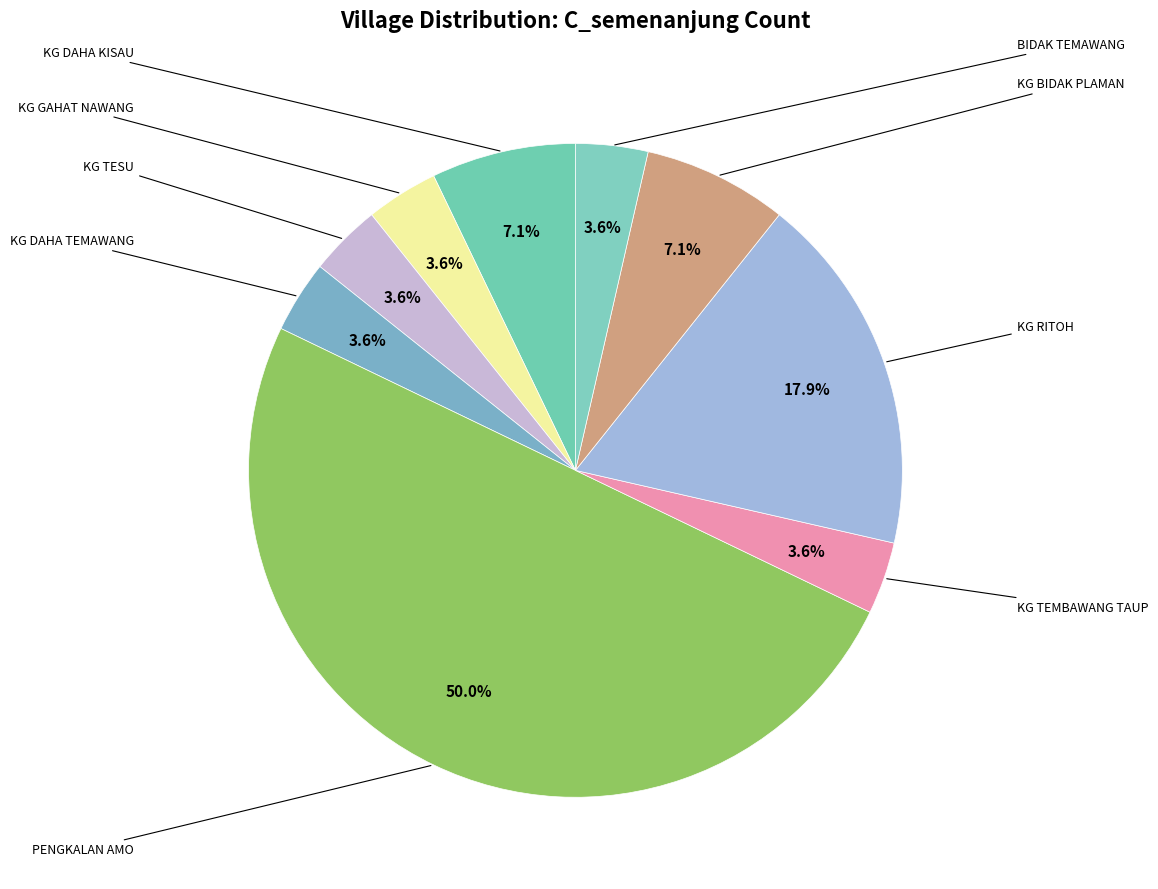

Count the number of slices in the pie.

9